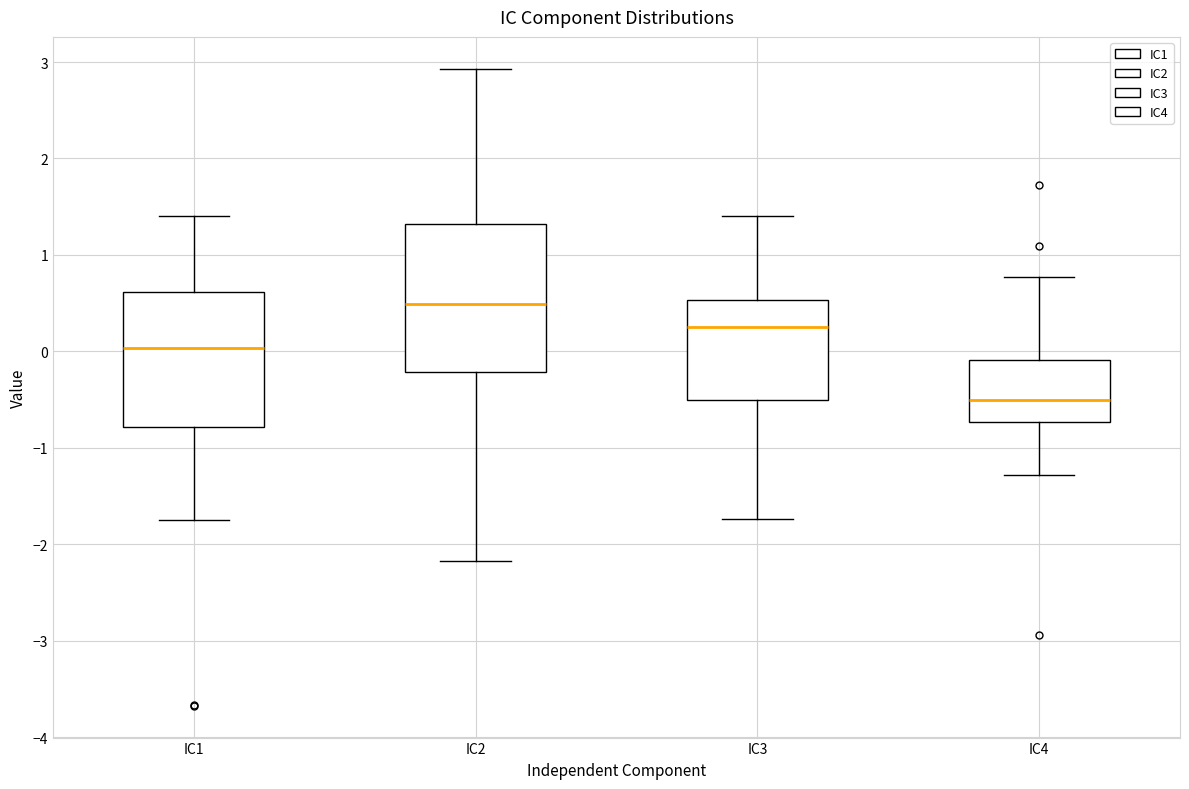

Comparing the boxes themselves (not the whiskers), which one is the tallest?

IC2